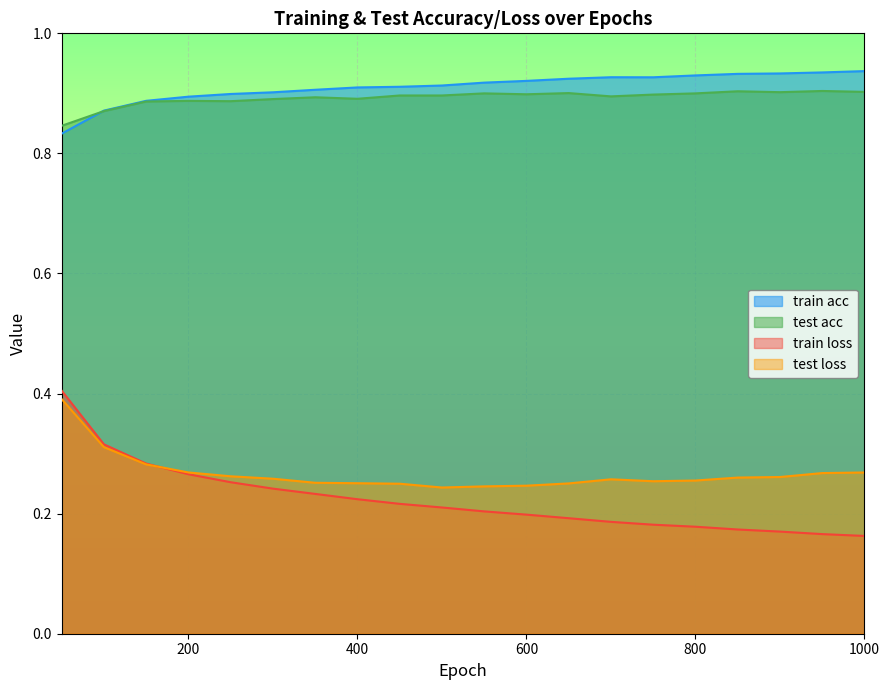

What is the minimum value shown in the chart?

0.2